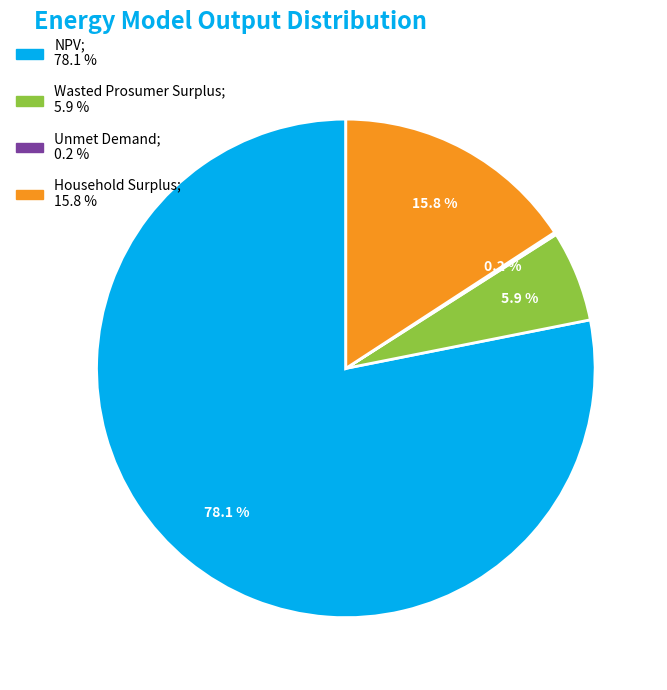

To the nearest percent, what is the combined percentage of Wasted Prosumer Surplus and Household Surplus?

22%